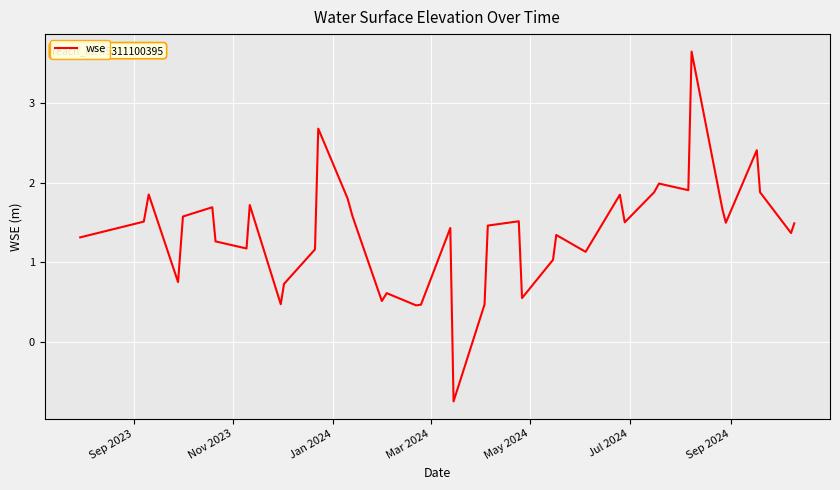

What is the greatest value displayed?

3.6